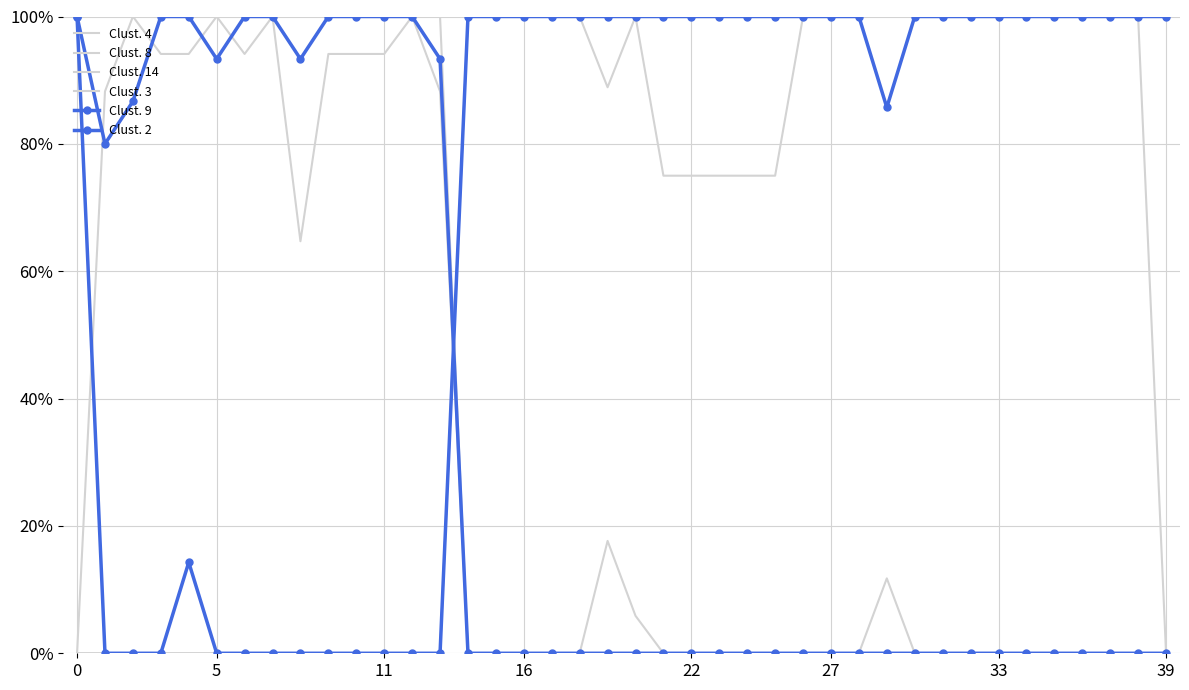

Rank the series by their maximum value, from highest to lowest.

Clust. 4, Clust. 8, Clust. 14, Clust. 3, Clust. 9, Clust. 2